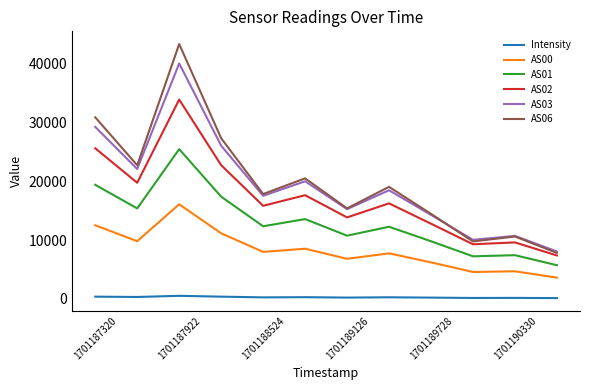

How many categories are shown in the chart?

12